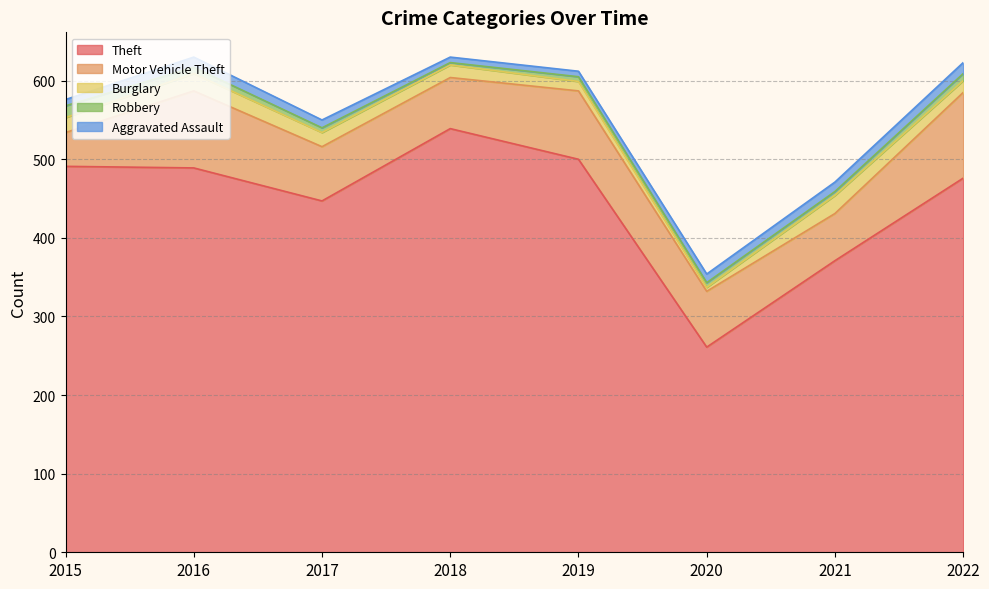

Does the chart display data point markers on the line(s)?

No